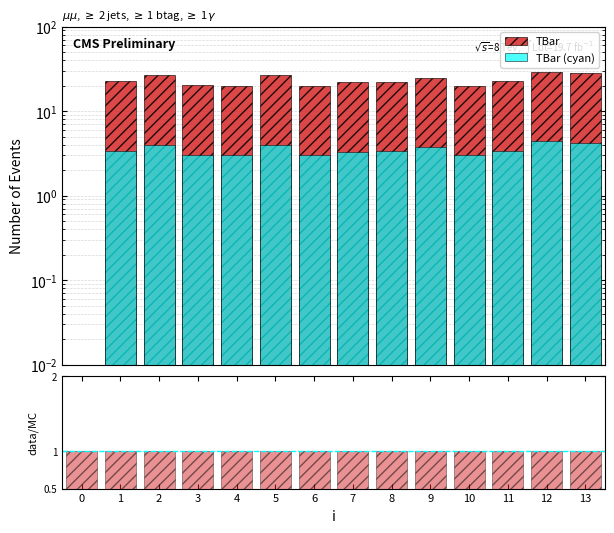

Reading left to right, list all the values displayed in this chart.

TBar: 0.0	22.6	26.7	20.3	20.0	26.7	20.0	22.0	22.3	24.8	20.0	22.7	29.3	27.9
TBar (cyan): 0.0	3.4	4.0	3.1	3.0	4.0	3.0	3.3	3.3	3.7	3.0	3.4	4.4	4.2
data/MC: 1.0	1.0	1.0	1.0	1.0	1.0	1.0	1.0	1.0	1.0	1.0	1.0	1.0	1.0